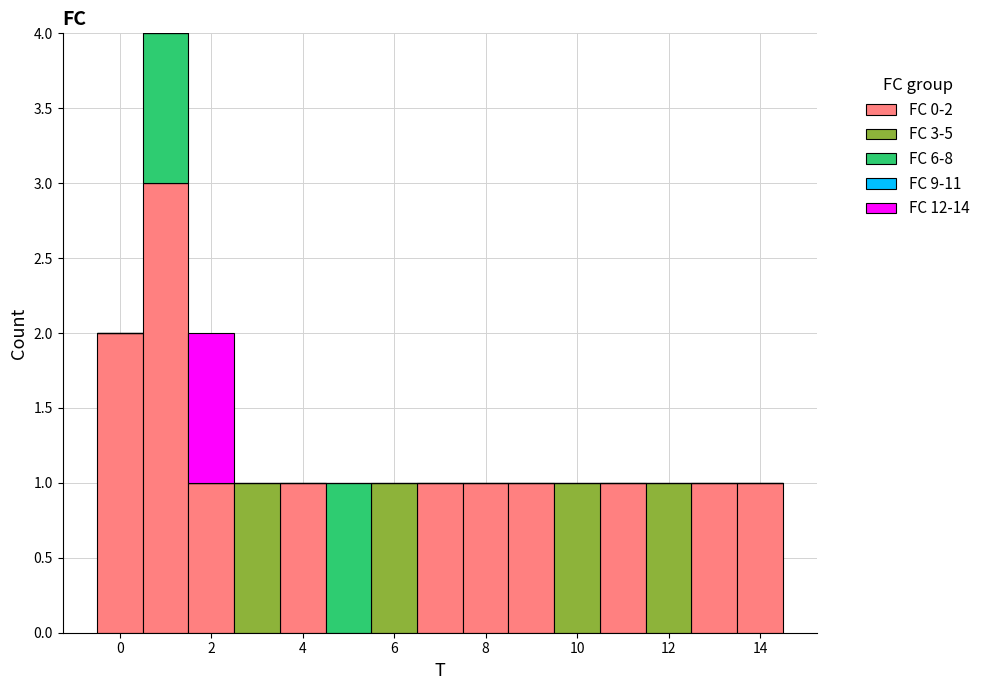

Which range on the x-axis has the tallest stacked bar (by total height)?

0.5 to 1.5